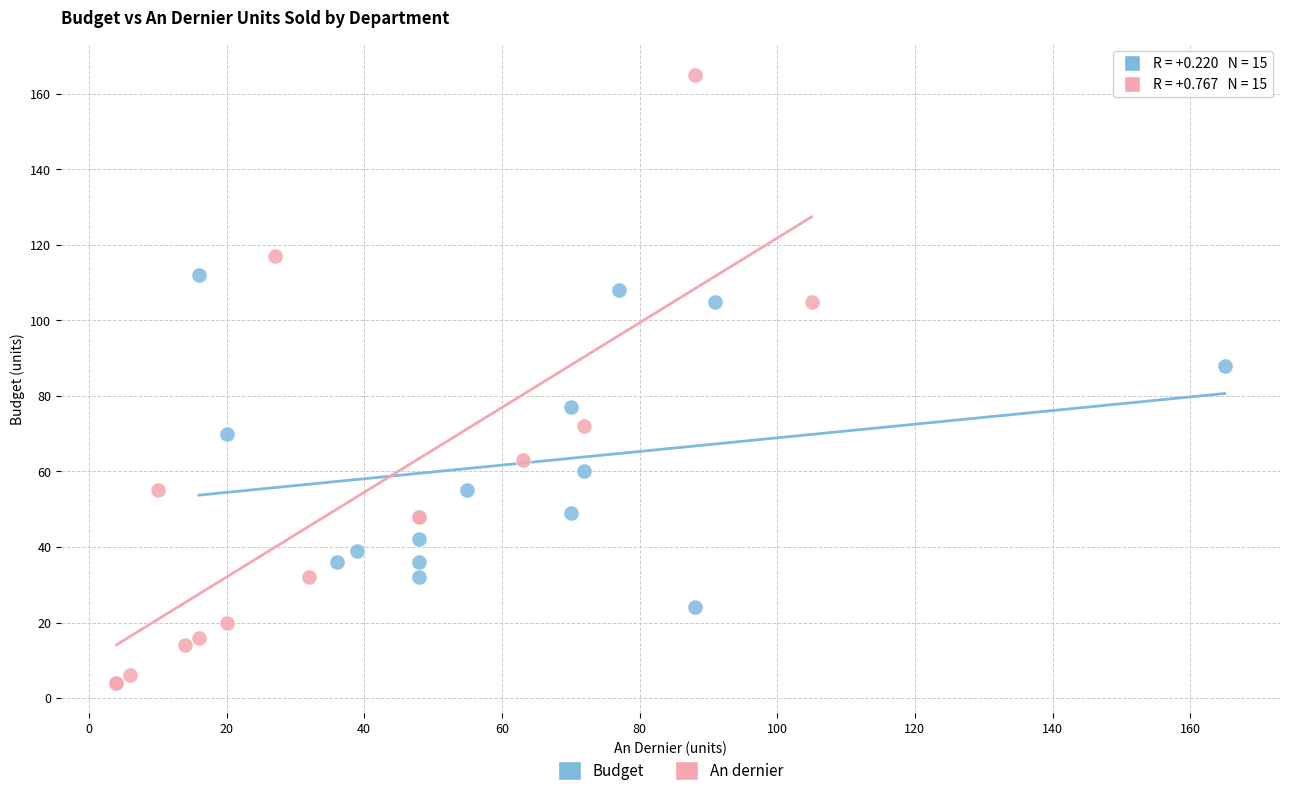

Which series has the largest Y range (max minus min)?

An dernier